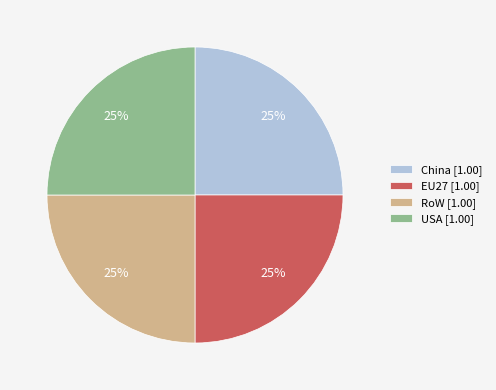

To the nearest percent, what percentage of the pie is China [1.00]?

25%